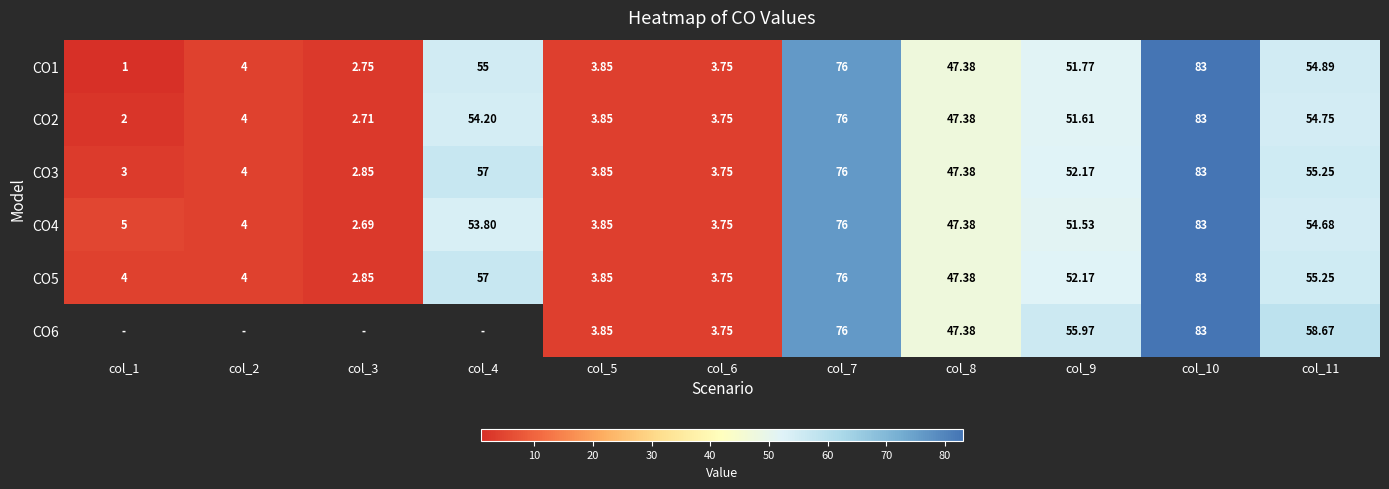

At how many categories does at least one series exceed 28?

6